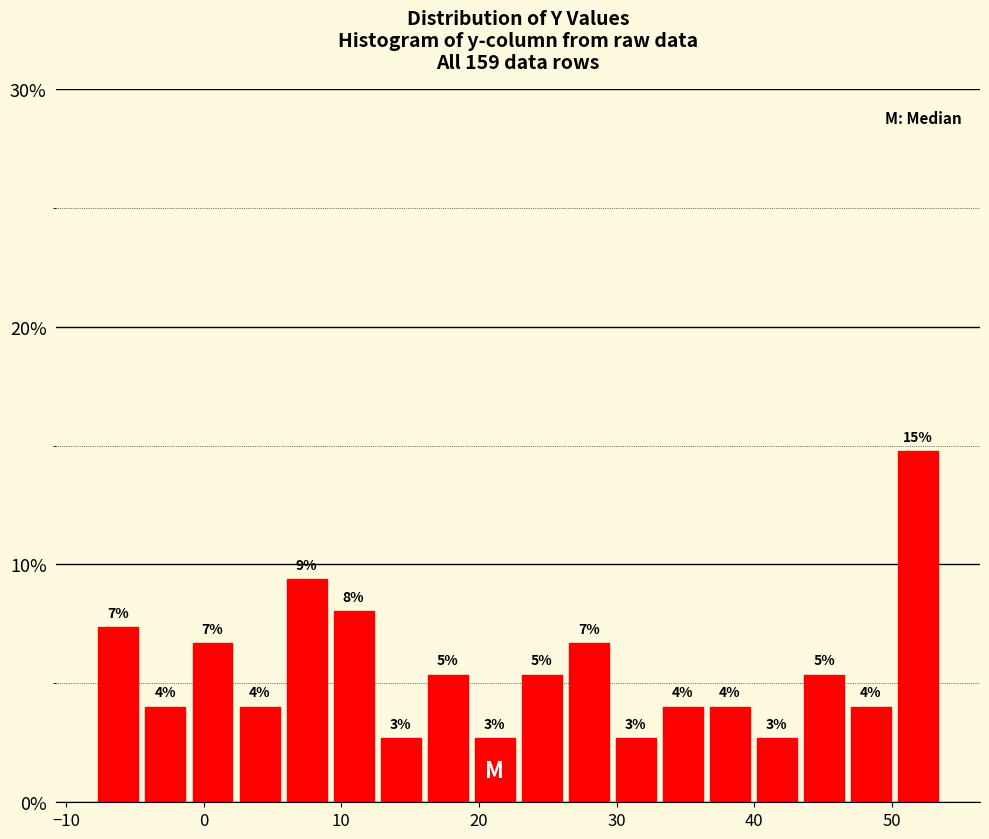

Read against the x-axis, roughly where is the centre of the tallest bar?

52